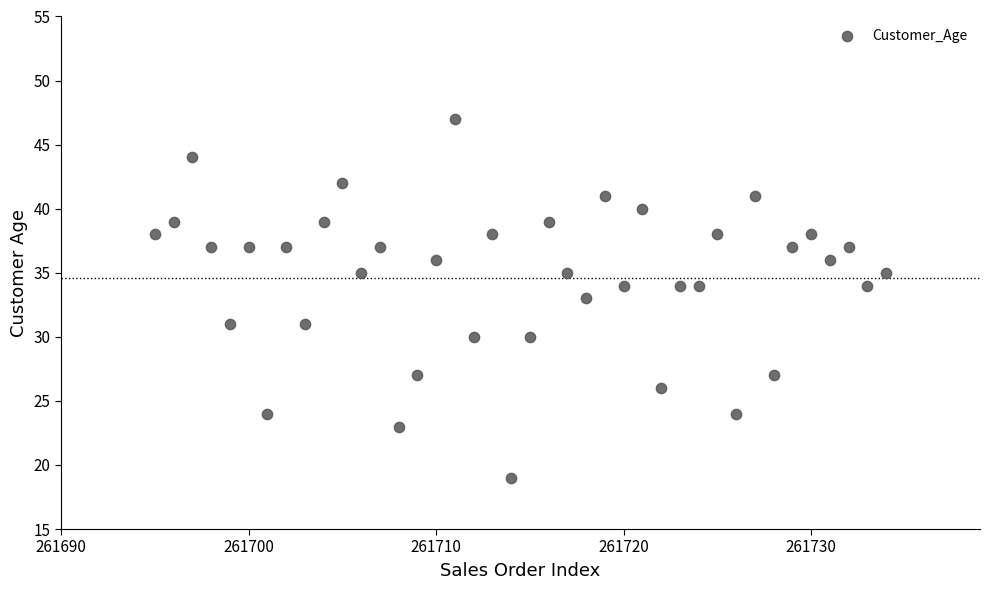

What is the range of X values (max minus min)?

39